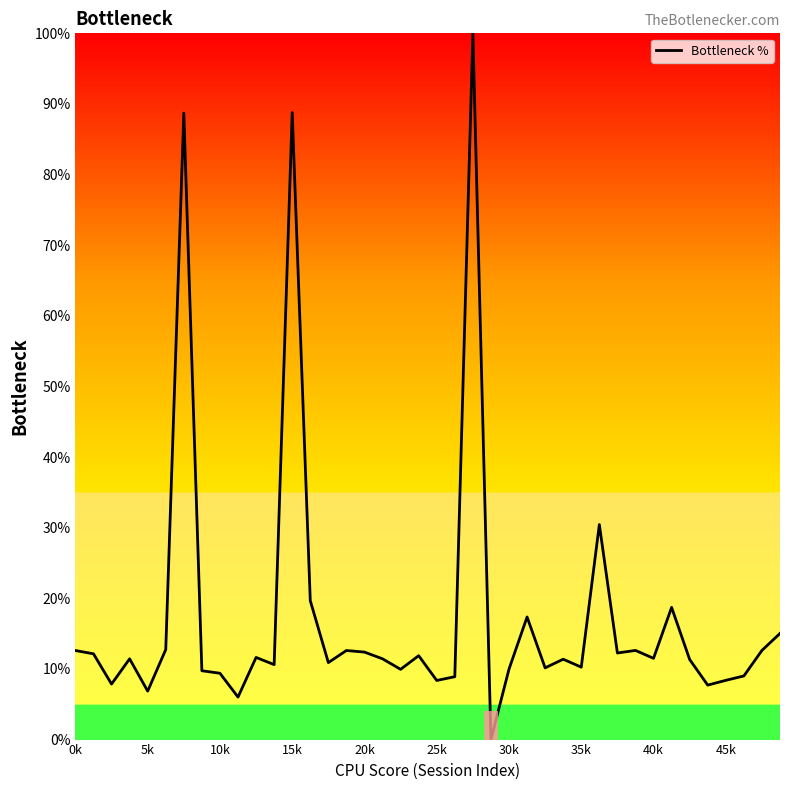

Count the number of values greater than 11.

23